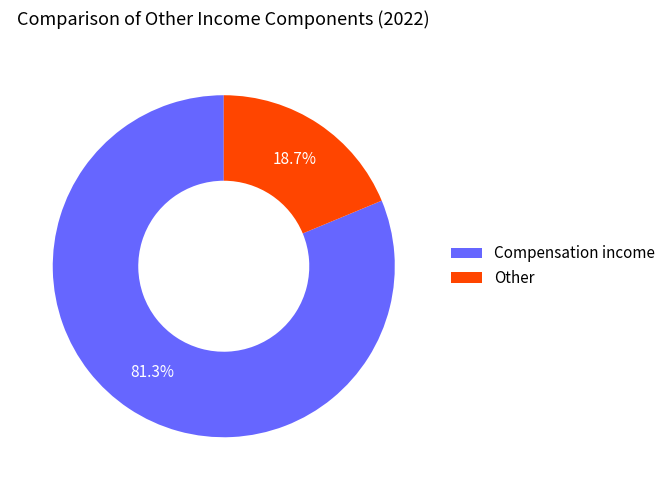

How many segments does this pie chart have?

2